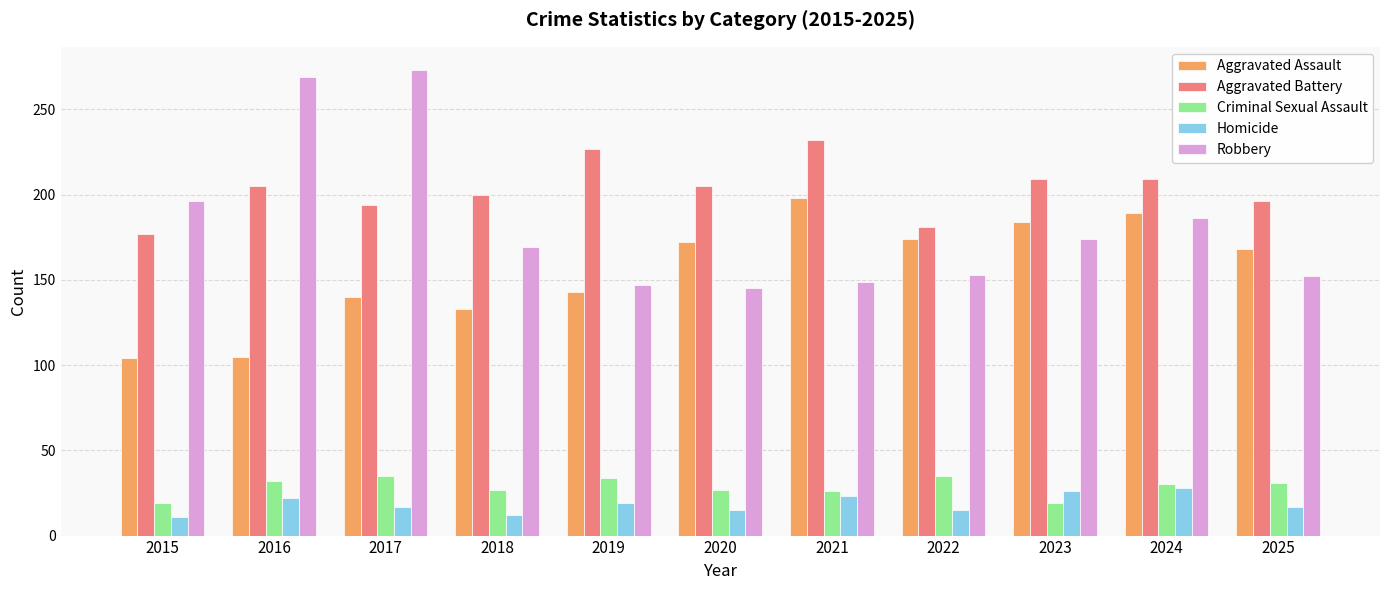

How many data points in Robbery are less than 169?

5